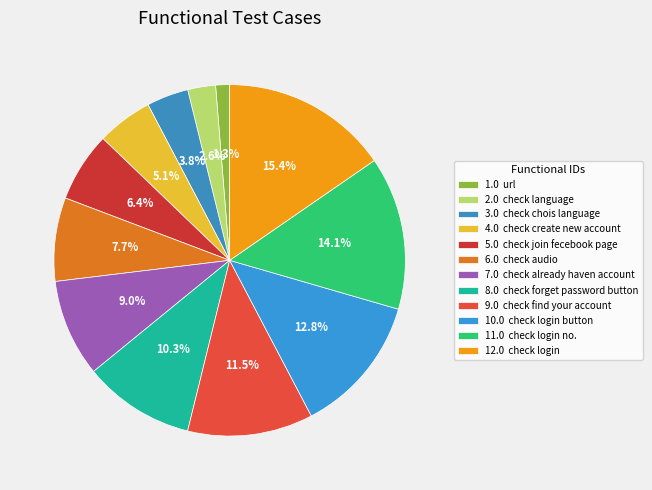

Count the number of slices in the pie.

12